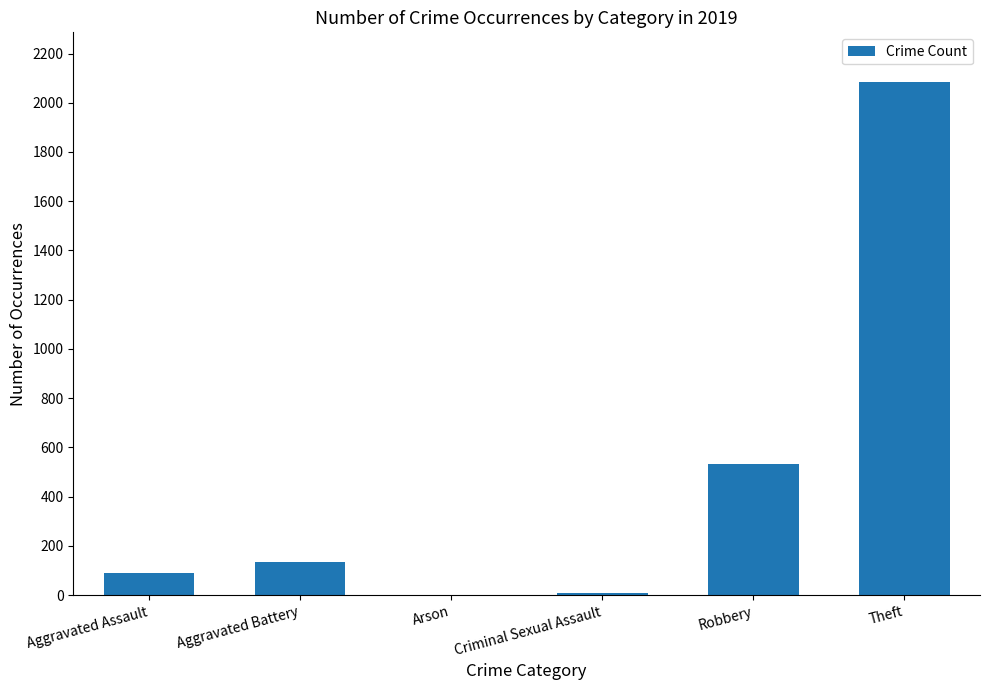

Is it true that the value at Robbery is 265?

False